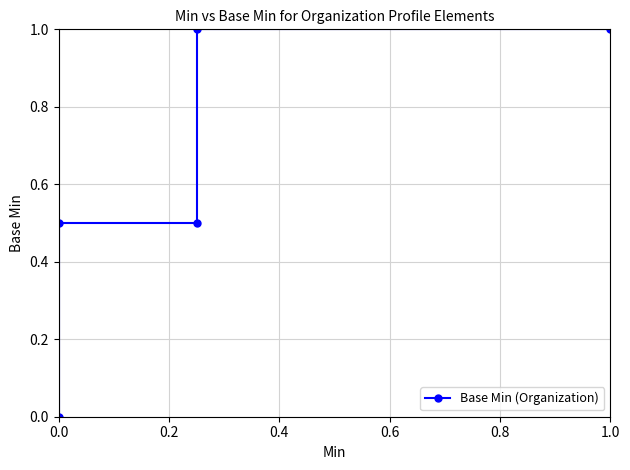

Count the number of values greater than 0.

4